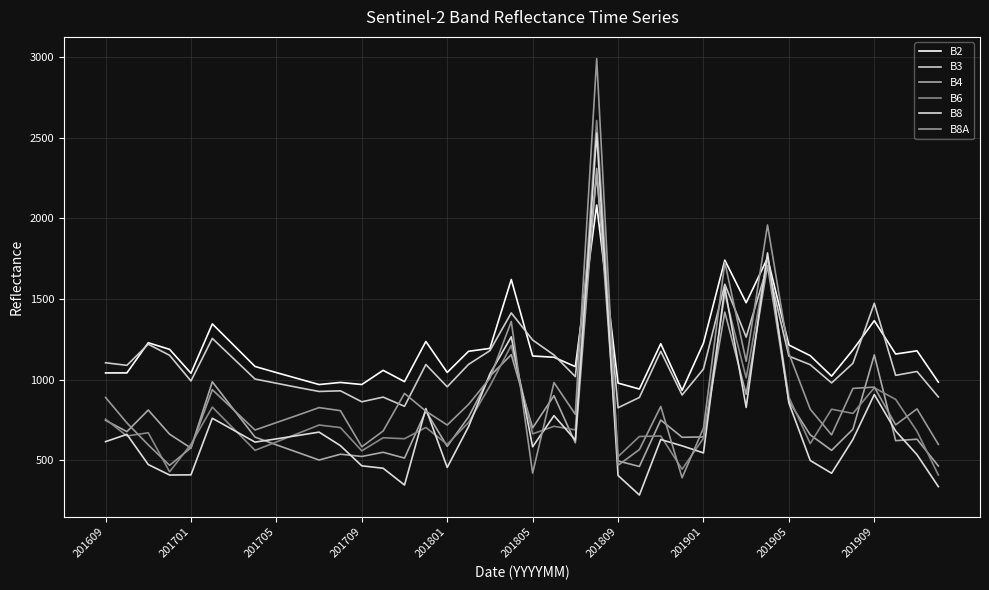

At how many categories does at least one series exceed 2985?

1